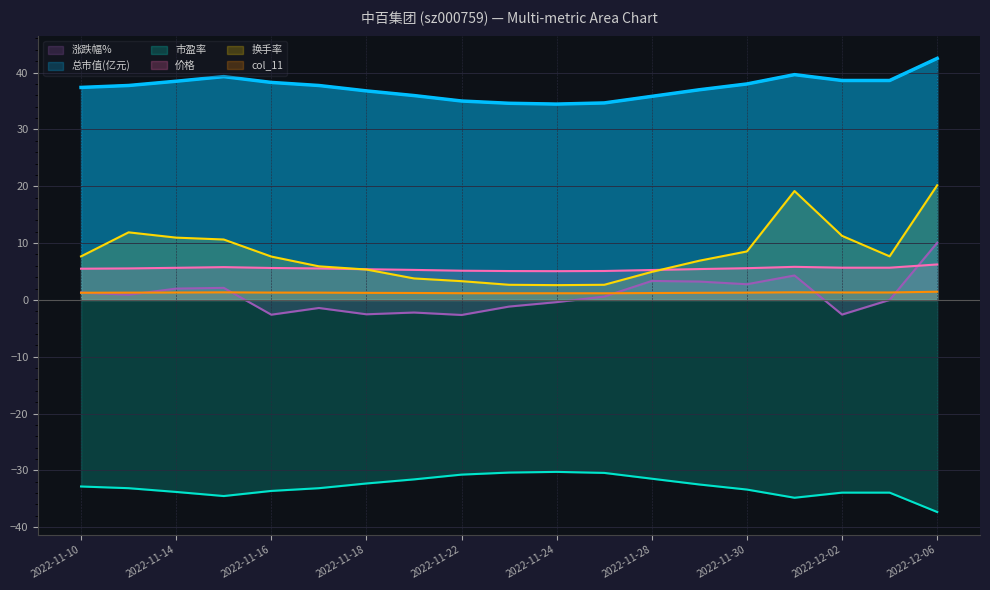

True or false: 涨跌幅% has a value of -3.3 at 2022-11-21.

False